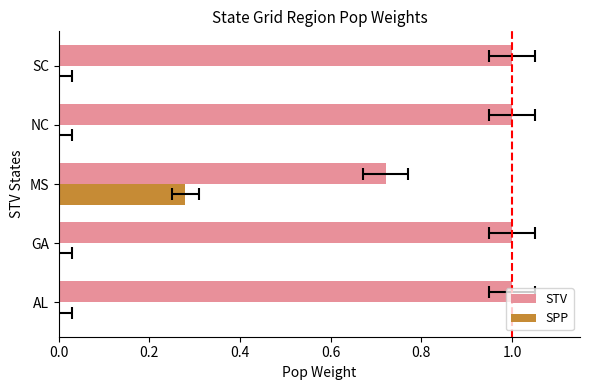

True or false: SPP has a value of 0.0 at GA.

True